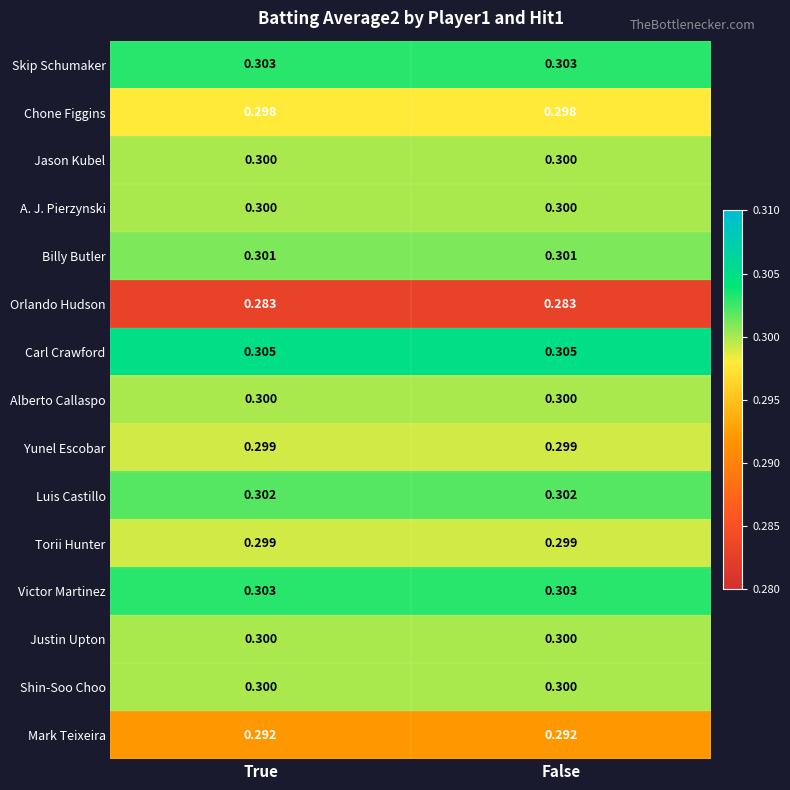

What is the total value across all series at True?

4.5